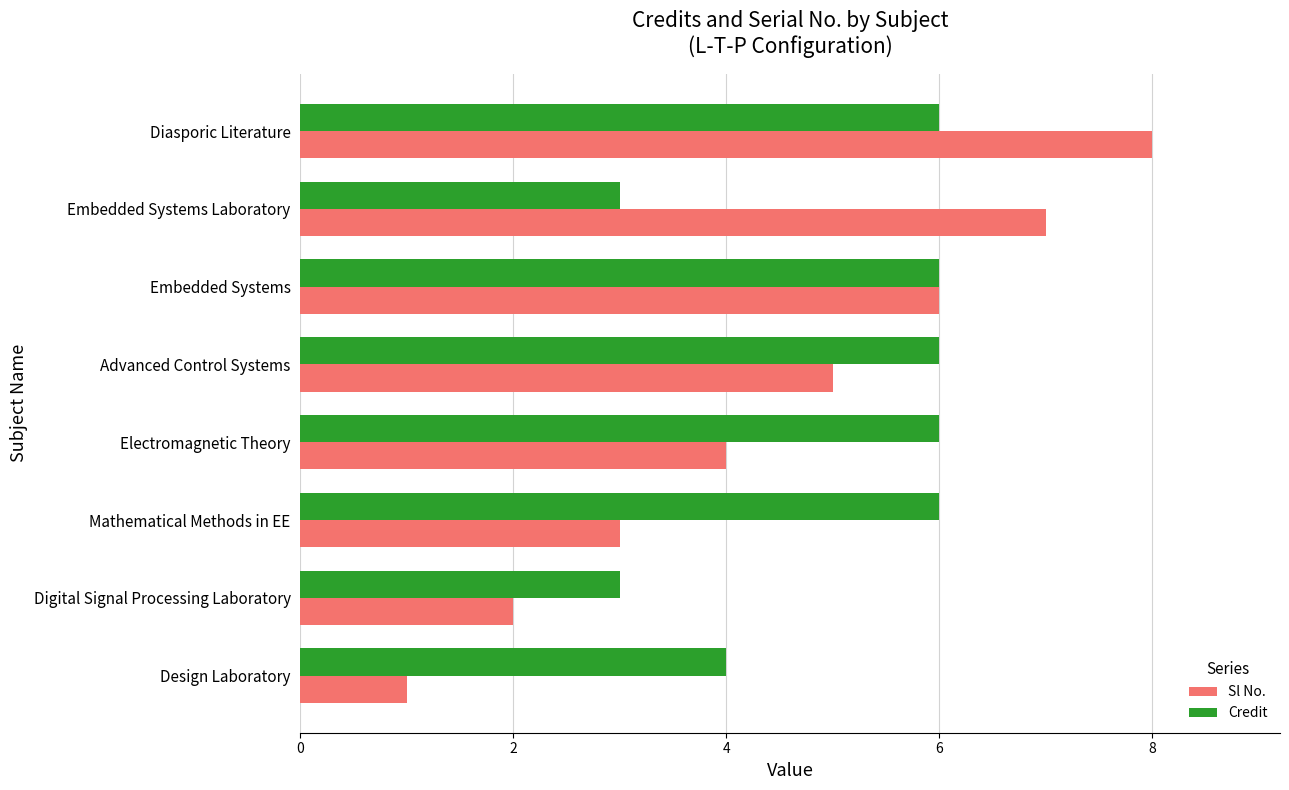

At which category is the sum across all series the highest?

Diasporic Literature